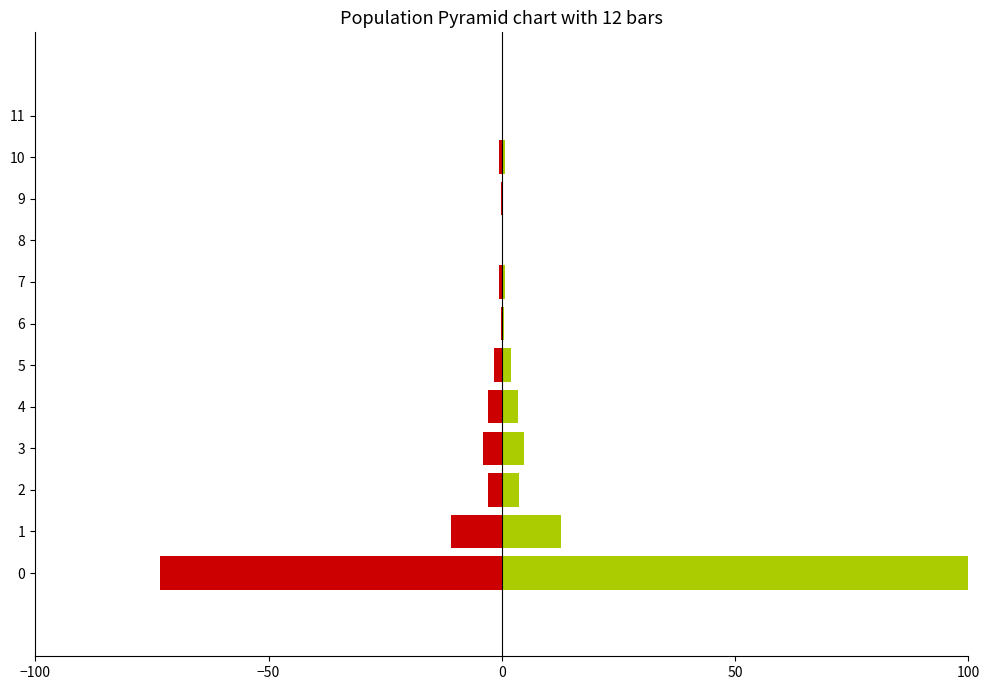

Which series changed the most between 7 and 10?

主力卖